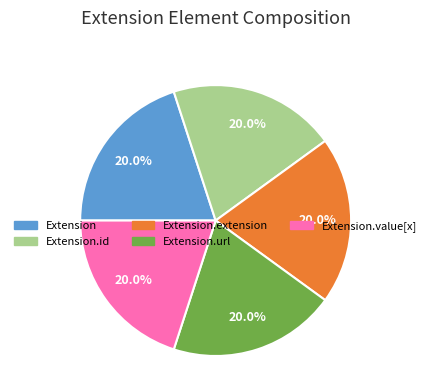

To the nearest percent, what is the average slice percentage?

20%